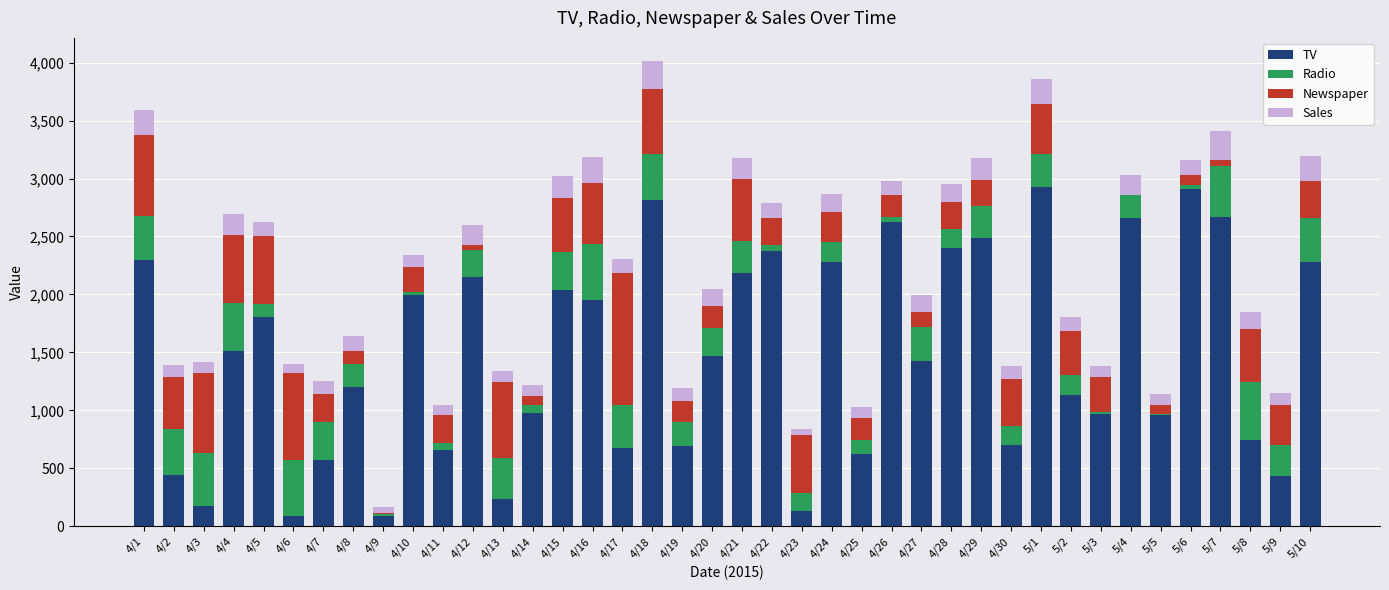

What is the highest value of the TV series?

2929